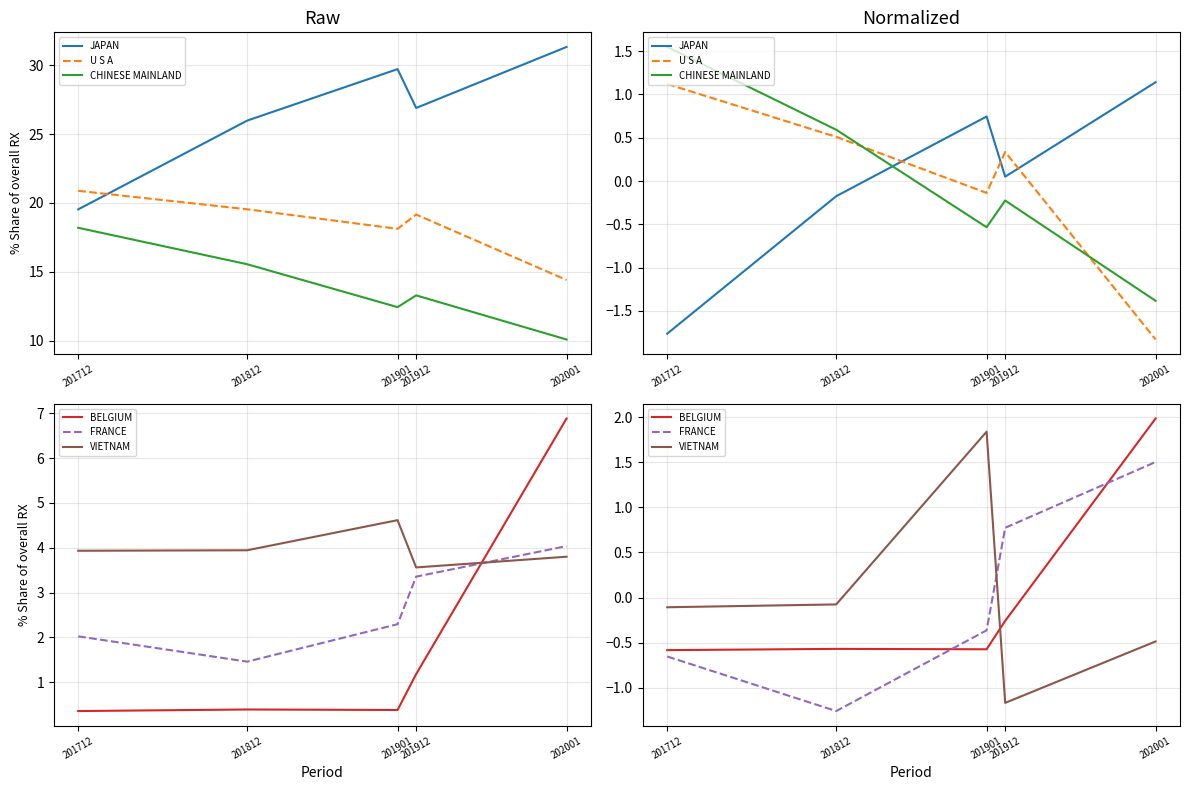

How many times do JAPAN and BELGIUM cross each other?

2